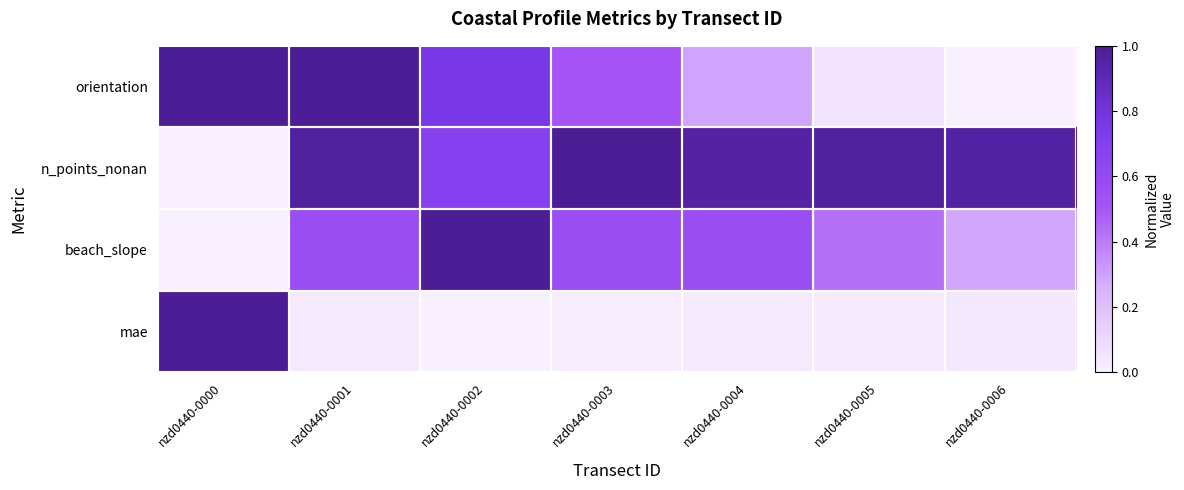

Reading left to right, list all the values displayed in this chart.

orientation: nzd0440-0000=1.0	nzd0440-0001=1.0	nzd0440-0002=0.8	nzd0440-0003=0.5	nzd0440-0004=0.3	nzd0440-0005=0.1	nzd0440-0006=0.0
n_points_nonan: nzd0440-0000=0.0	nzd0440-0001=1.0	nzd0440-0002=0.7	nzd0440-0003=1.0	nzd0440-0004=0.9	nzd0440-0005=1.0	nzd0440-0006=1.0
beach_slope: nzd0440-0000=0.0	nzd0440-0001=0.6	nzd0440-0002=1.0	nzd0440-0003=0.6	nzd0440-0004=0.6	nzd0440-0005=0.4	nzd0440-0006=0.3
mae: nzd0440-0000=1.0	nzd0440-0001=0.0	nzd0440-0002=0.0	nzd0440-0003=0.0	nzd0440-0004=0.0	nzd0440-0005=0.0	nzd0440-0006=0.0